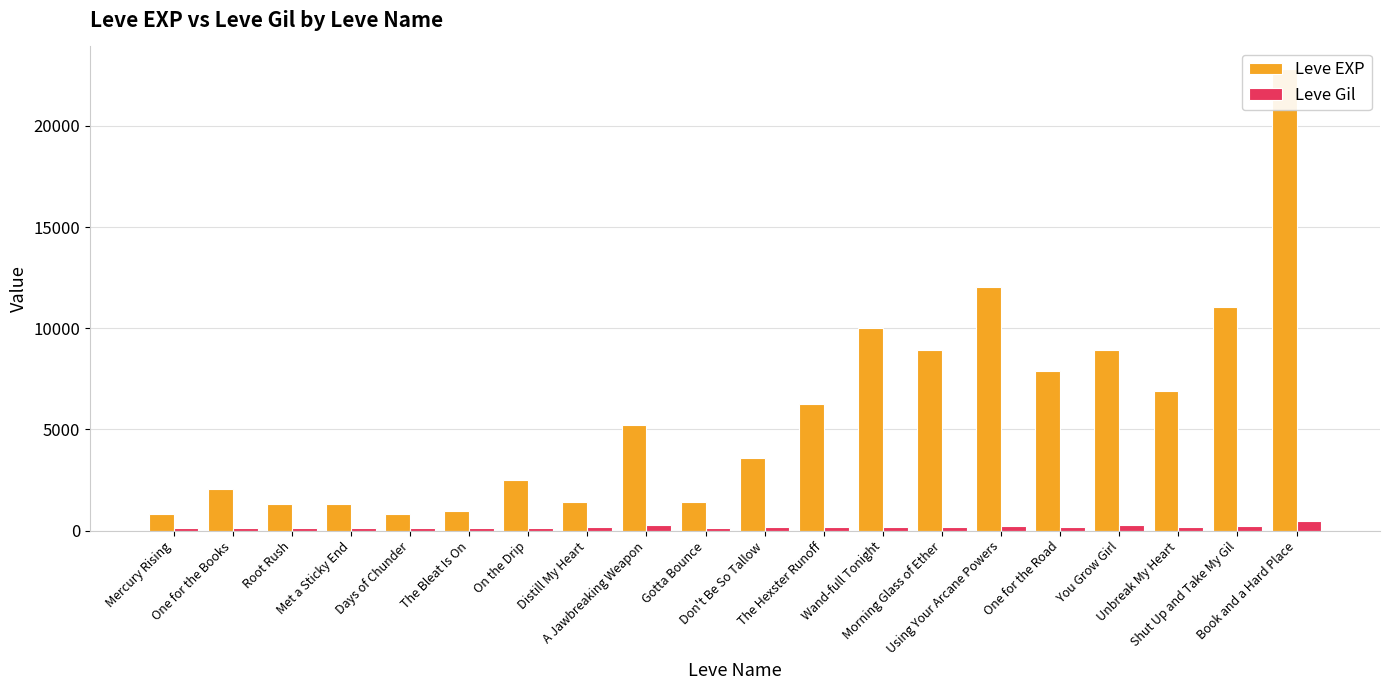

How many values in the Leve EXP series exceed 5220?

9